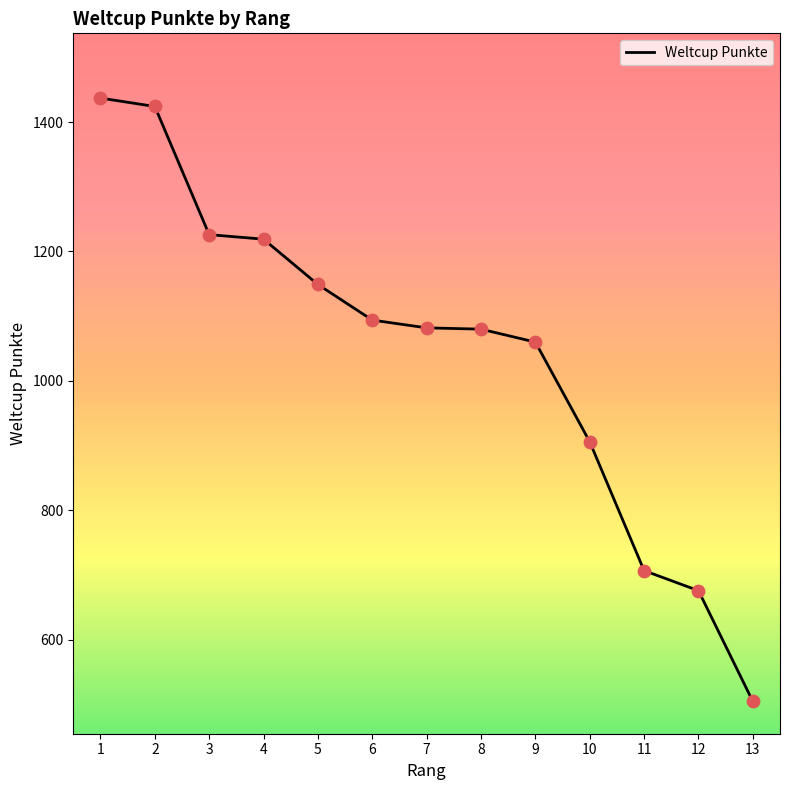

What is the change in value from 4 to 5?

-70